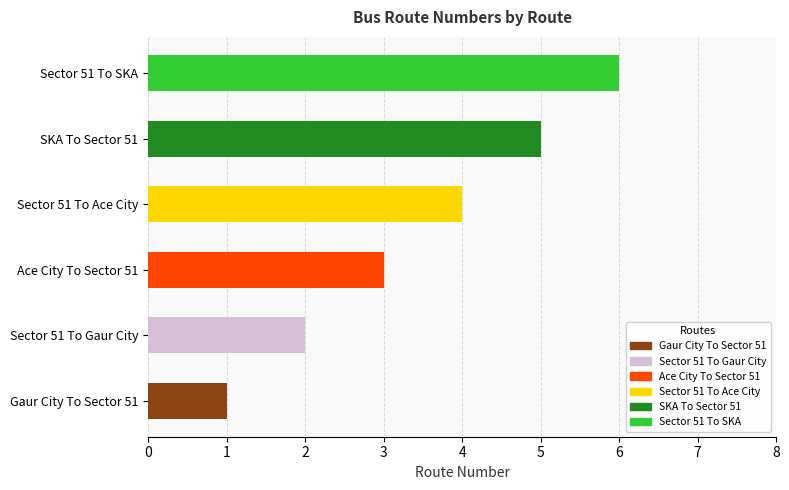

List the labels in order of value, smallest first.

Gaur City To Sector 51, Sector 51 To Gaur City, Ace City To Sector 51, Sector 51 To Ace City, SKA To Sector 51, Sector 51 To SKA